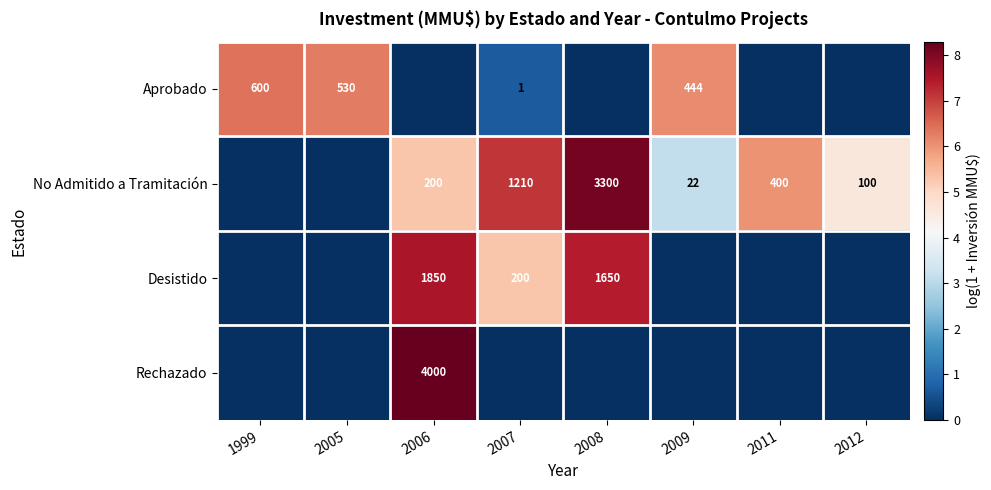

What is the difference between the No Admitido a Tramitación values at 2006 and 2007?

1010